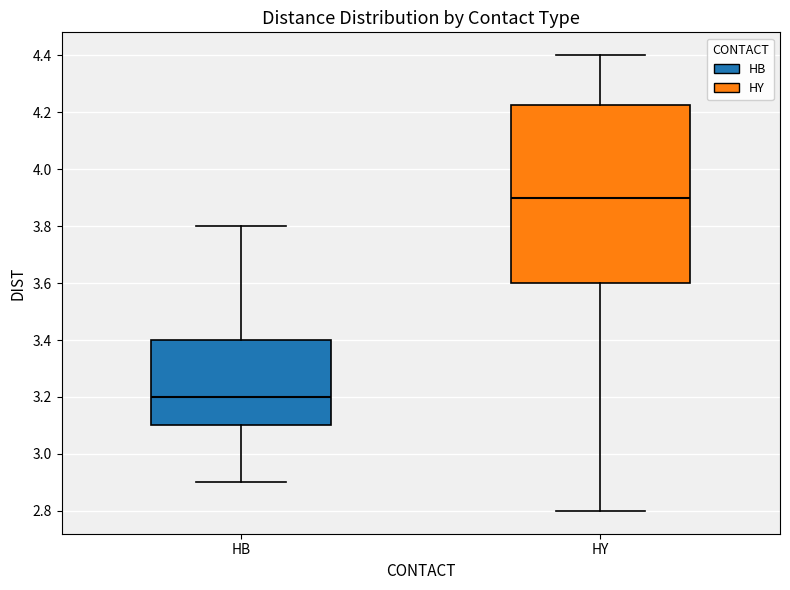

Comparing the boxes themselves (not the whiskers), which one is the tallest?

HY